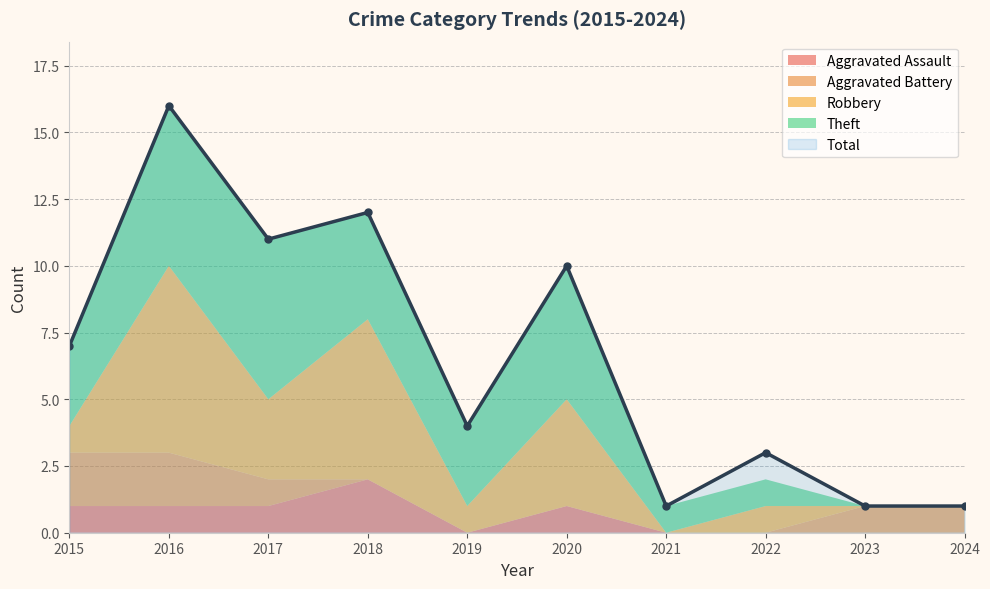

Which series changed the most between 2017 and 2024?

Total